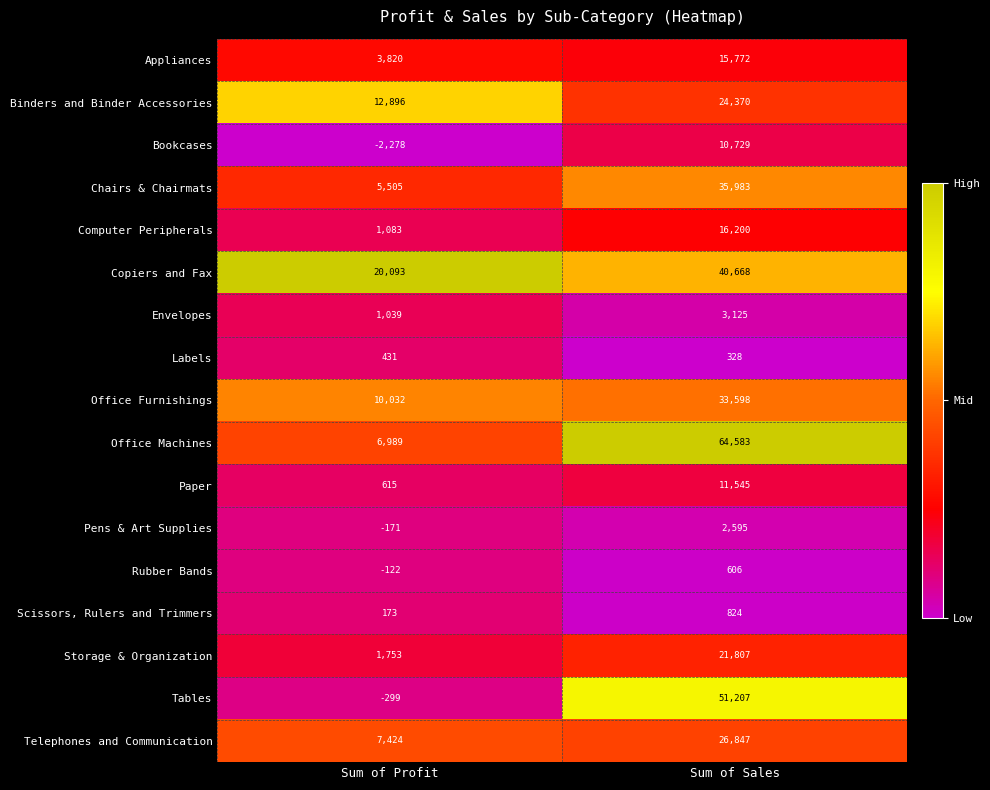

What is the spread (max minus min) of values at Sum of Profit?

22371